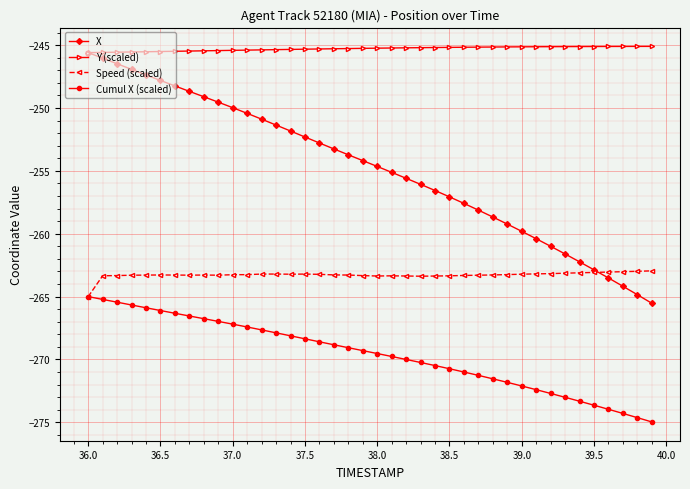

Which series has the widest spread of values?

X